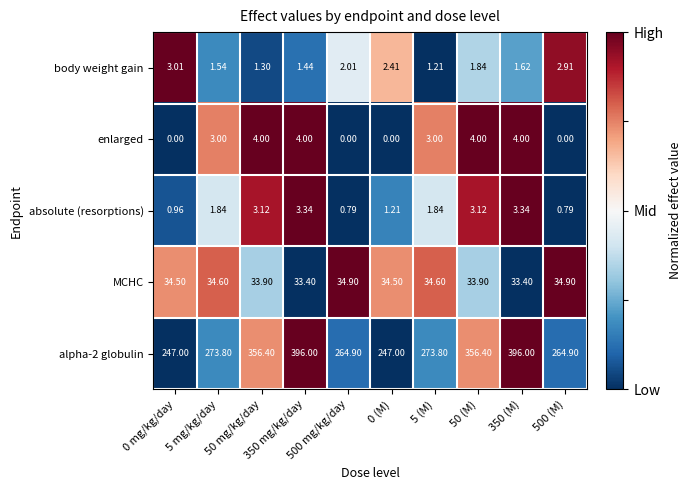

Reading right to left, extract all data points from this chart.

body weight gain: 500 (M)=2.9	350 (M)=1.6	50 (M)=1.8	5 (M)=1.2	0 (M)=2.4	500 mg/kg/day=2.0	350 mg/kg/day=1.4	50 mg/kg/day=1.3	5 mg/kg/day=1.5	0 mg/kg/day=3.0
enlarged: 500 (M)=0.0	350 (M)=4.0	50 (M)=4.0	5 (M)=3.0	0 (M)=0.0	500 mg/kg/day=0.0	350 mg/kg/day=4.0	50 mg/kg/day=4.0	5 mg/kg/day=3.0	0 mg/kg/day=0.0
absolute (resorptions): 500 (M)=0.8	350 (M)=3.3	50 (M)=3.1	5 (M)=1.8	0 (M)=1.2	500 mg/kg/day=0.8	350 mg/kg/day=3.3	50 mg/kg/day=3.1	5 mg/kg/day=1.8	0 mg/kg/day=1.0
MCHC: 500 (M)=34.9	350 (M)=33.4	50 (M)=33.9	5 (M)=34.6	0 (M)=34.5	500 mg/kg/day=34.9	350 mg/kg/day=33.4	50 mg/kg/day=33.9	5 mg/kg/day=34.6	0 mg/kg/day=34.5
alpha-2 globulin: 500 (M)=264.9	350 (M)=396.0	50 (M)=356.4	5 (M)=273.8	0 (M)=247.0	500 mg/kg/day=264.9	350 mg/kg/day=396.0	50 mg/kg/day=356.4	5 mg/kg/day=273.8	0 mg/kg/day=247.0